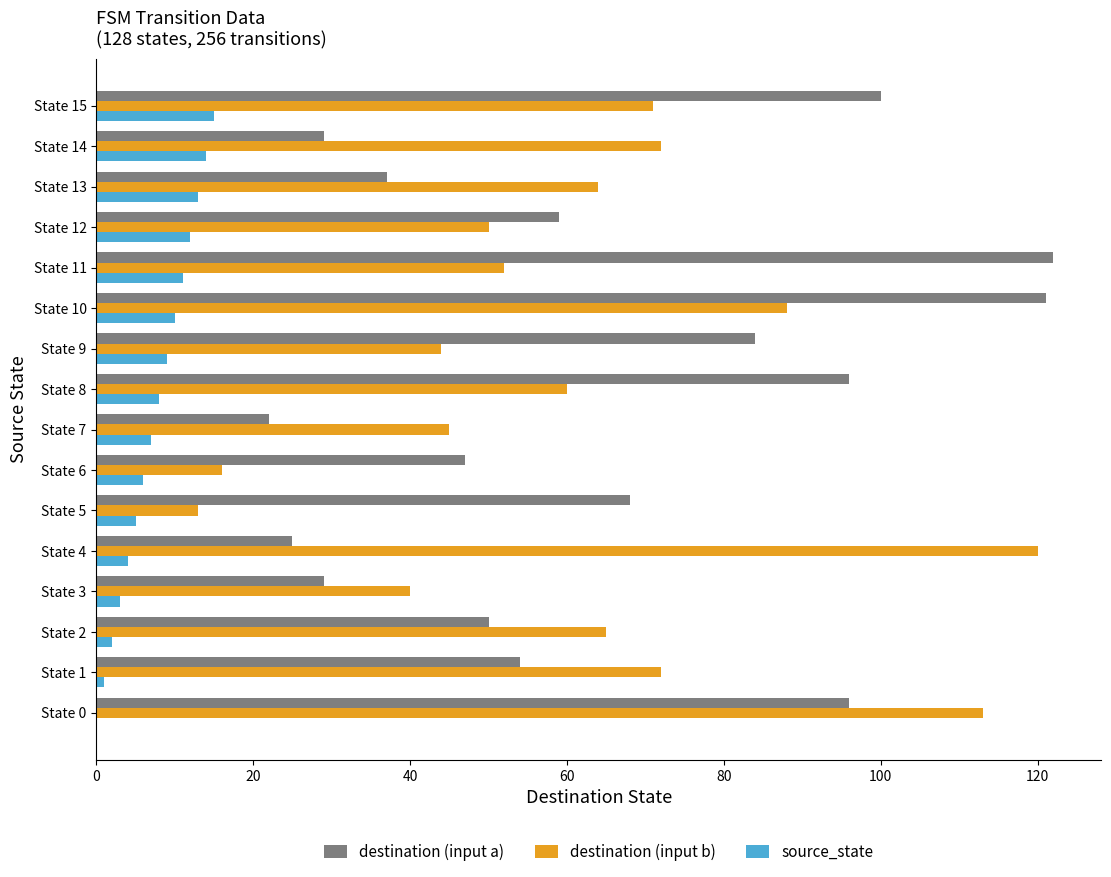

At which category is the sum across all series the highest?

State 10